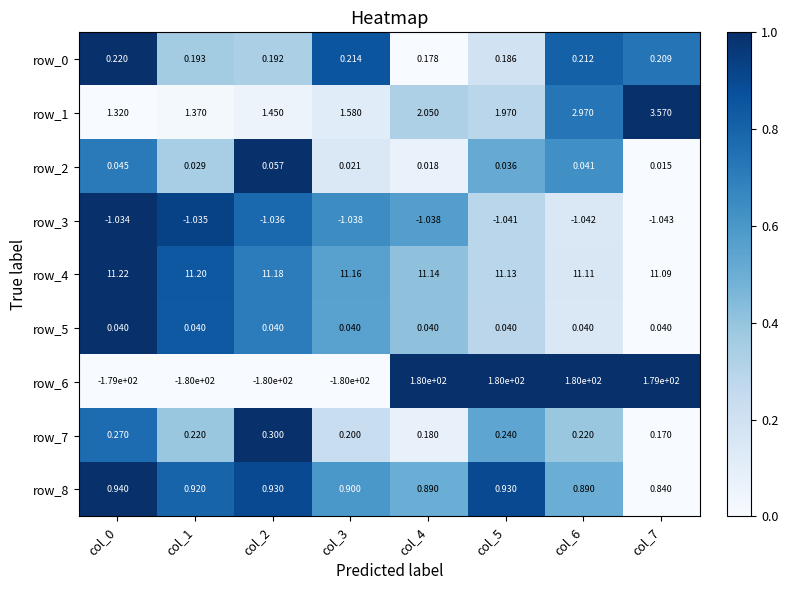

At which label does row_0 reach its minimum?

col_4